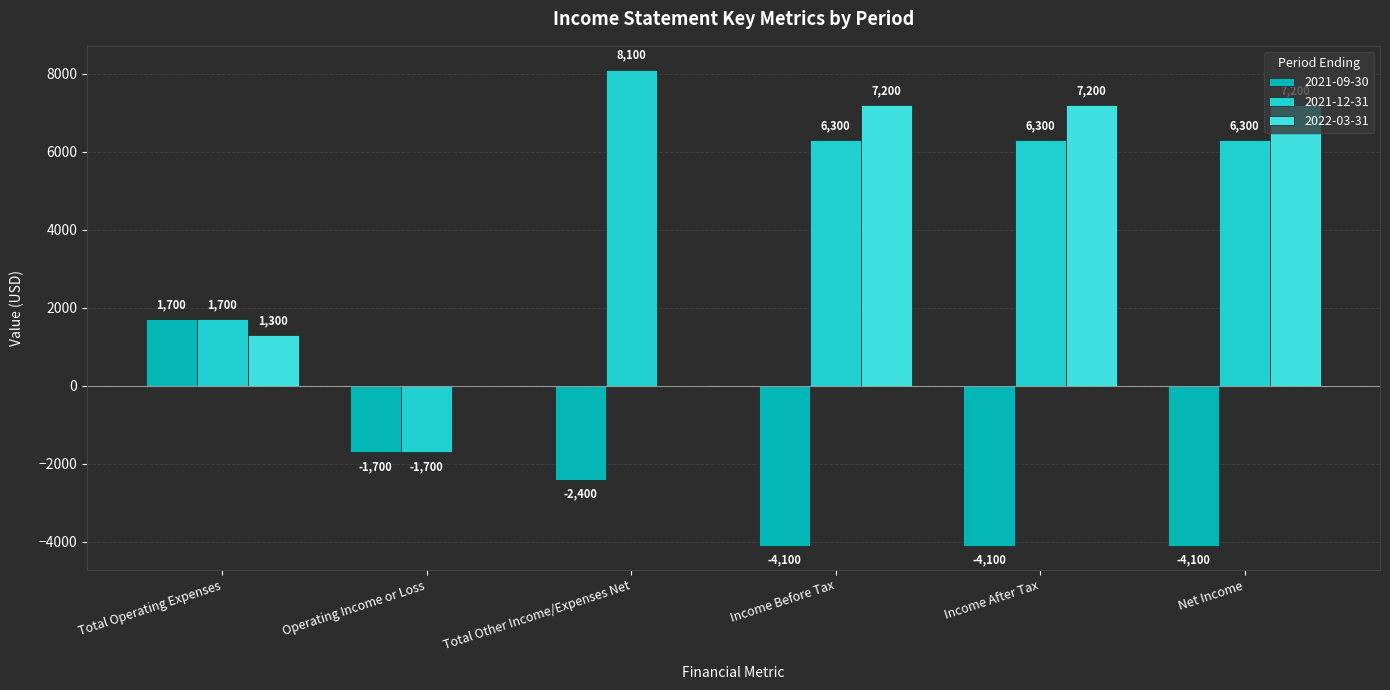

What is the difference between the 2022-03-31 values at Operating Income or Loss and Income Before Tax?

7200